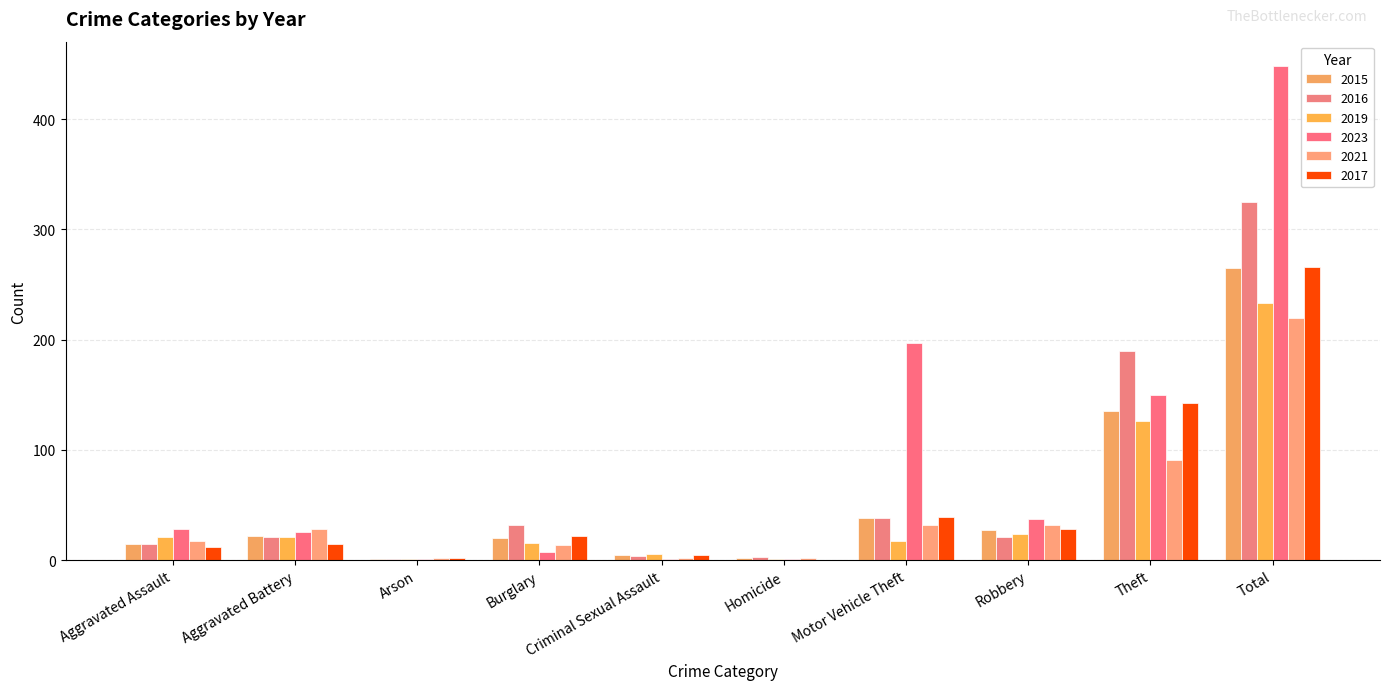

List the labels in order of 2021 value, largest first.

Total, Theft, Motor Vehicle Theft, Robbery, Aggravated Battery, Aggravated Assault, Burglary, Arson, Criminal Sexual Assault, Homicide